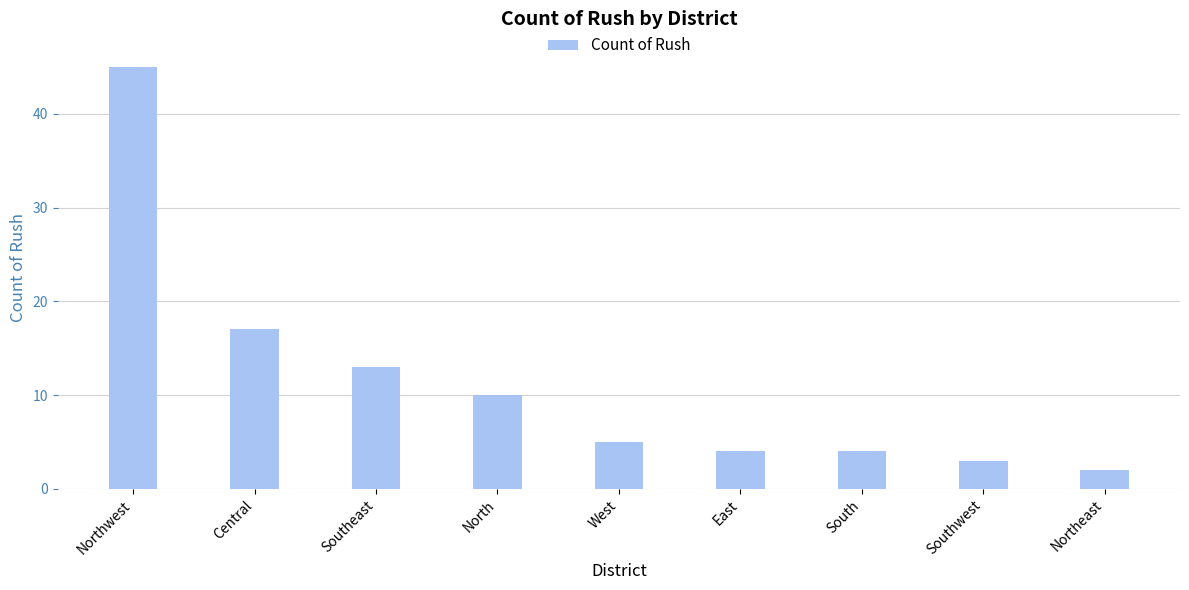

Reading left to right, extract all data points from this chart.

Northwest=45	Central=17	Southeast=13	North=10	West=5	East=4	South=4	Southwest=3	Northeast=2